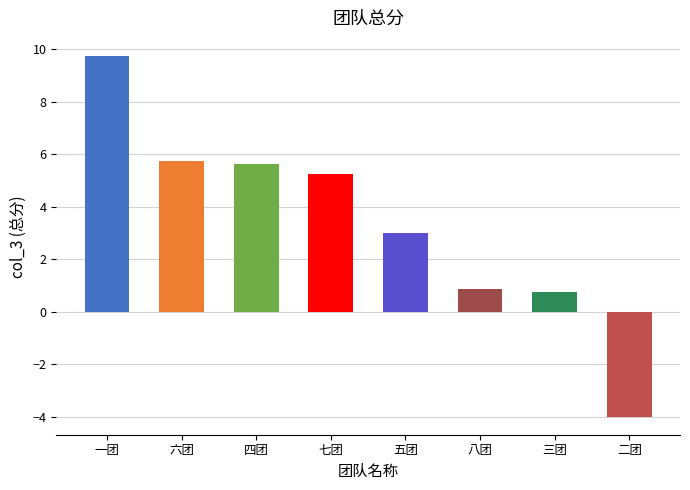

How many categories are shown in the chart?

8